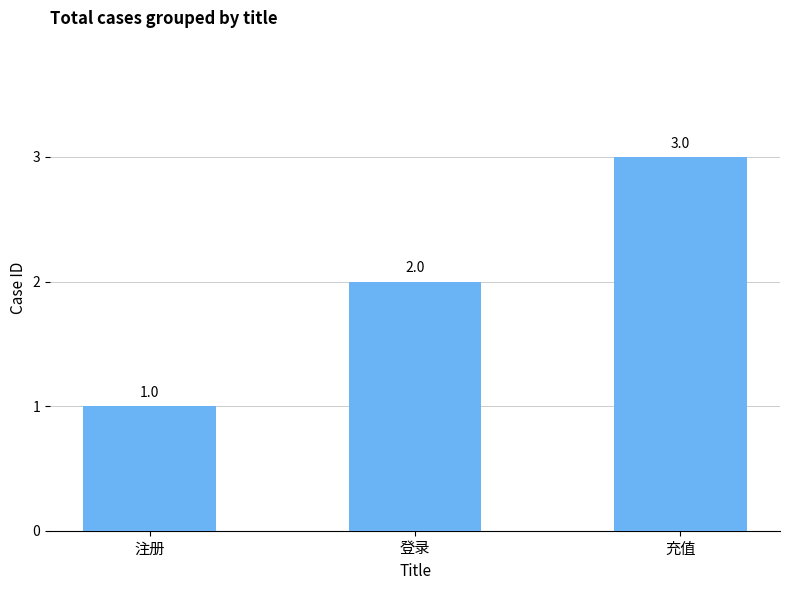

List the labels in order of value, largest first.

充值, 登录, 注册